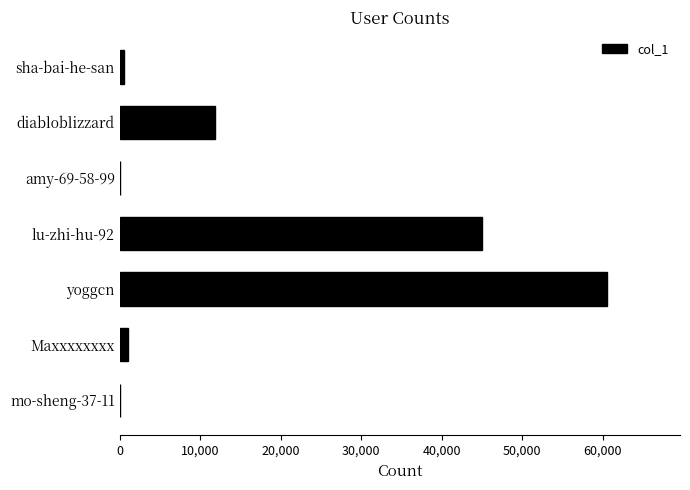

Which category has the highest value across all series?

yoggcn